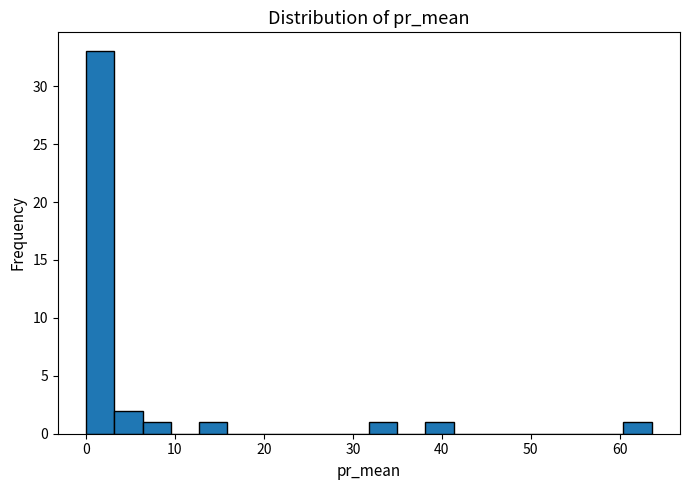

Read against the x-axis, roughly where is the centre of the tallest bar?

2